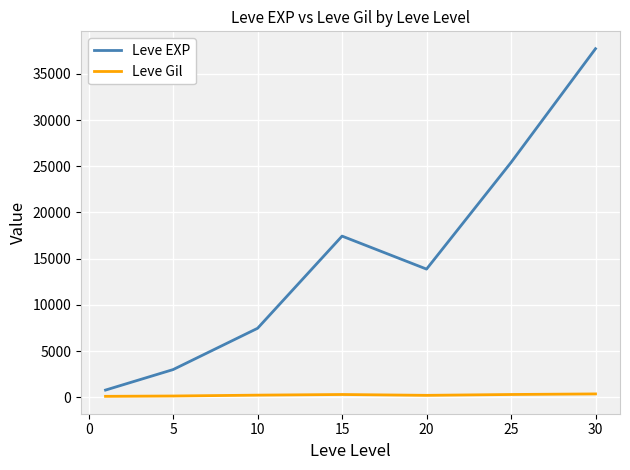

Which series has the largest range (max minus min)?

Leve EXP